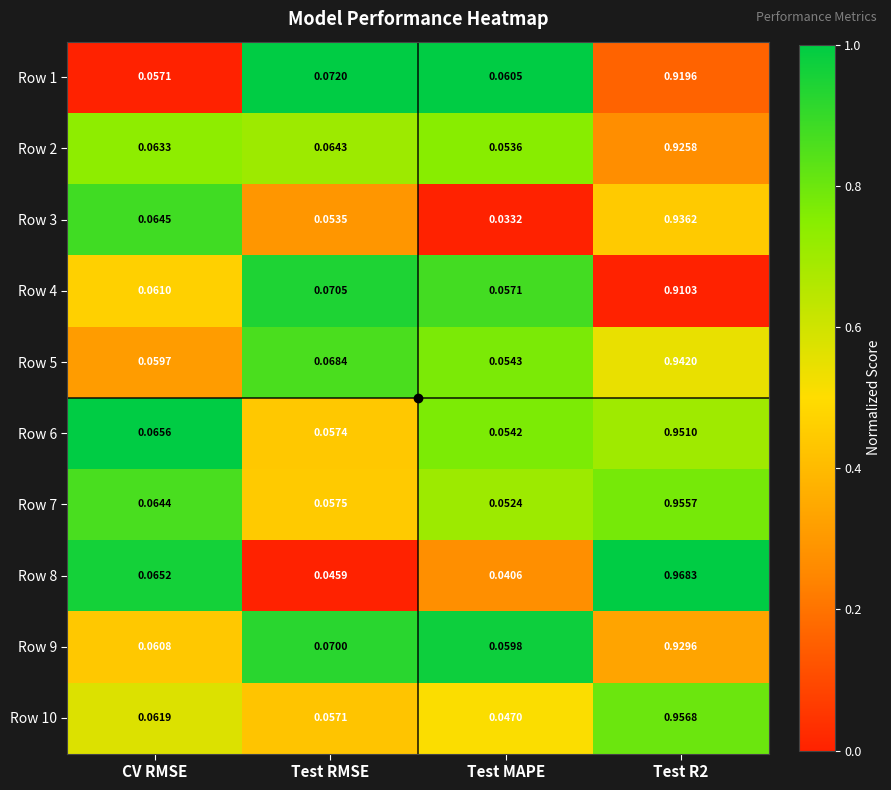

Rank the series by their maximum value, from lowest to highest.

Row 4, Row 1, Row 2, Row 9, Row 3, Row 5, Row 6, Row 7, Row 10, Row 8